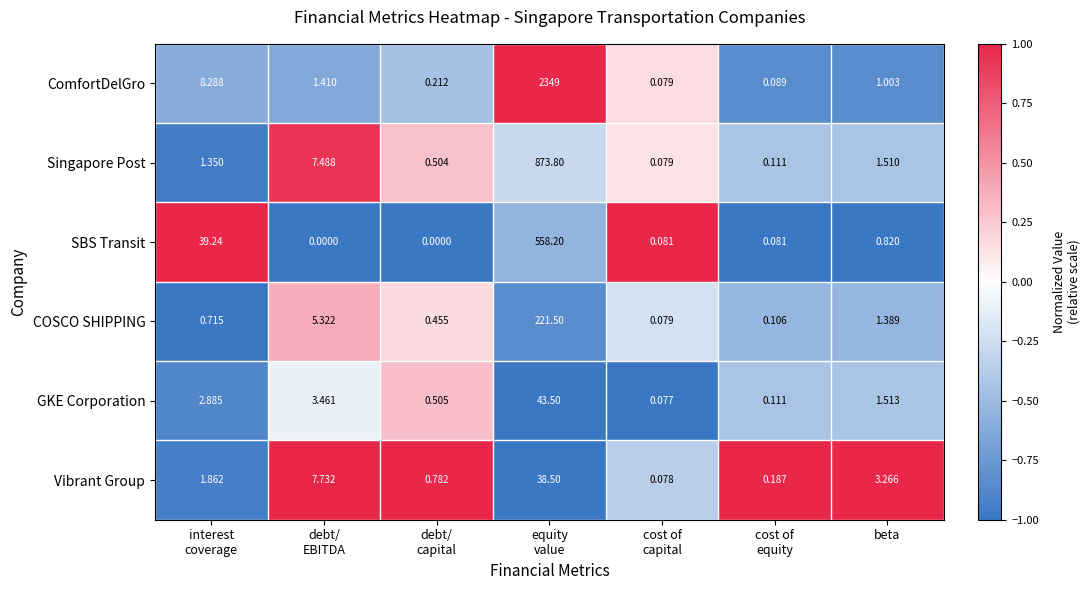

Rank the series by their maximum value, from highest to lowest.

ComfortDelGro, Singapore Post, SBS Transit, COSCO SHIPPING, GKE Corporation, Vibrant Group